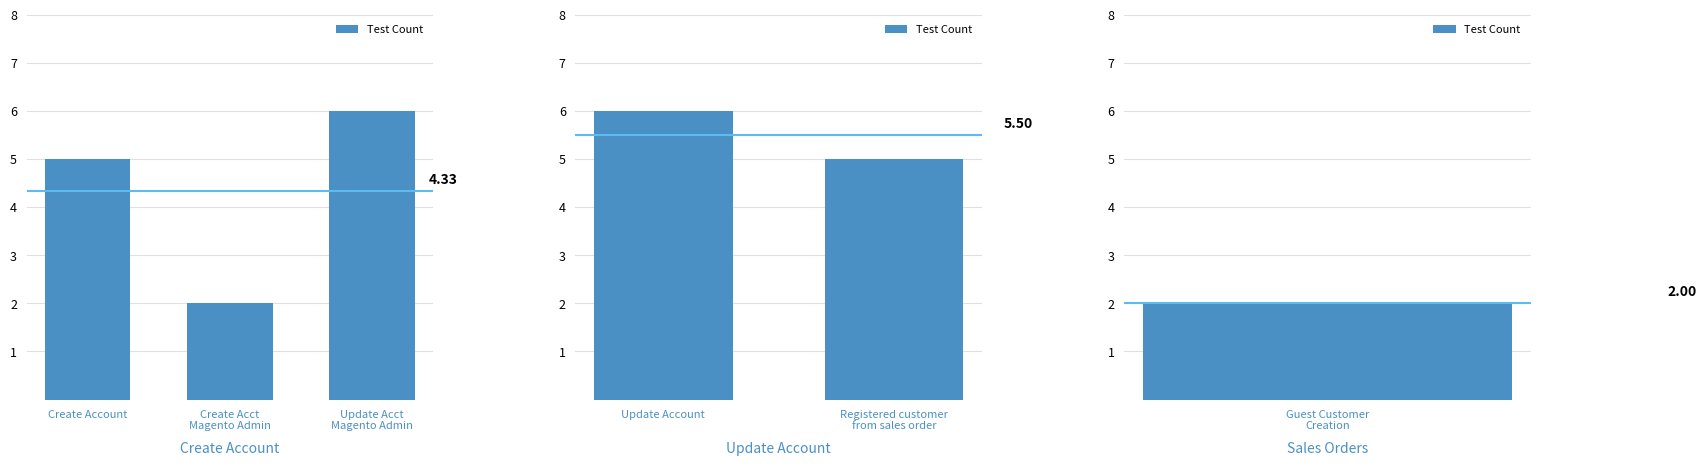

How many values are between 5 and 6?

2